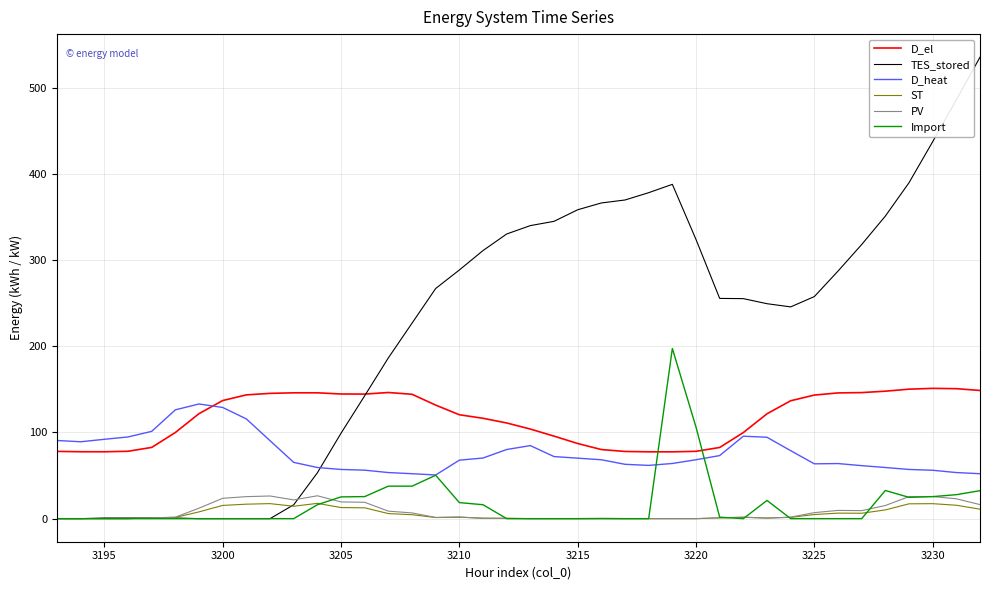

True or false: ST and D_el intersect in this chart.

False